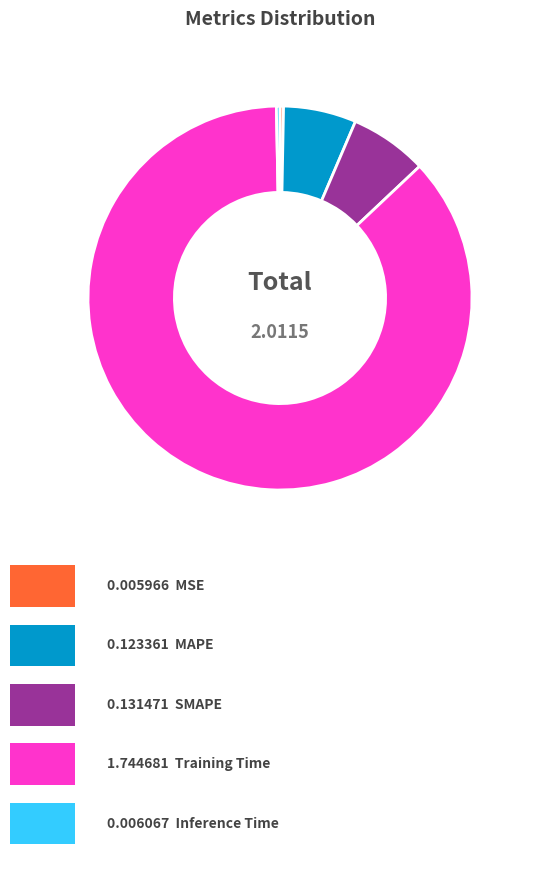

Is there a majority slice in this chart?

Yes